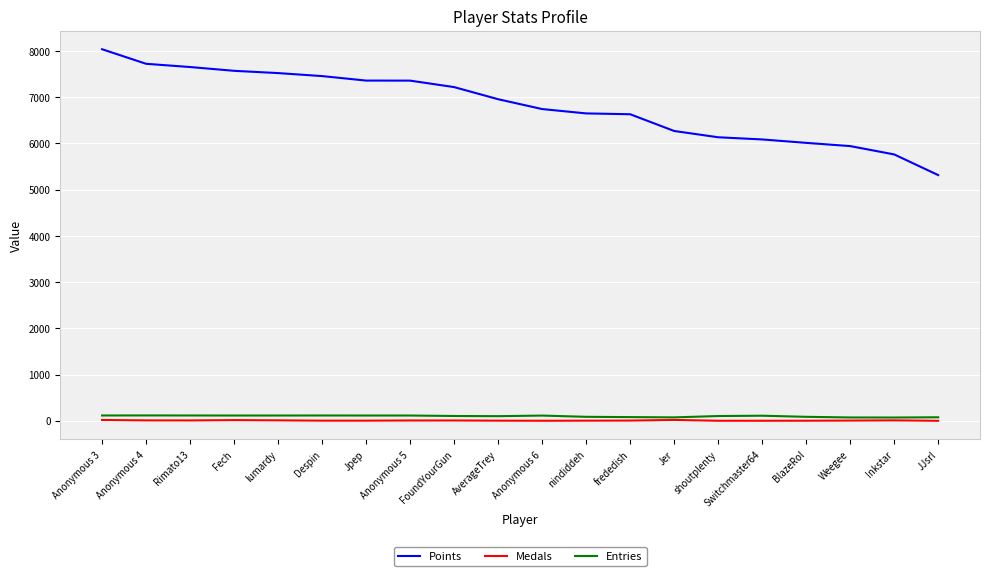

Is the value of Medals at lumardy greater than the value of Entries at AverageTrey?

No